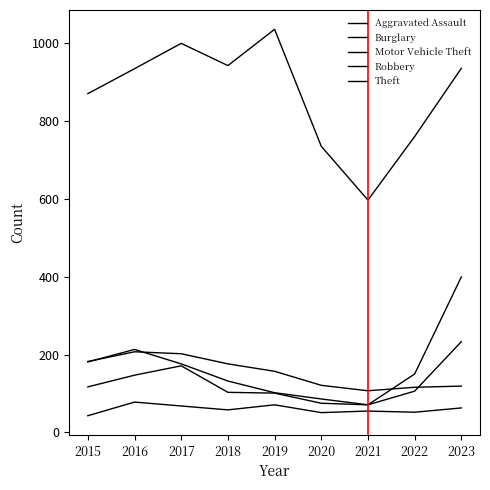

Does the chart display data point markers on the line(s)?

No